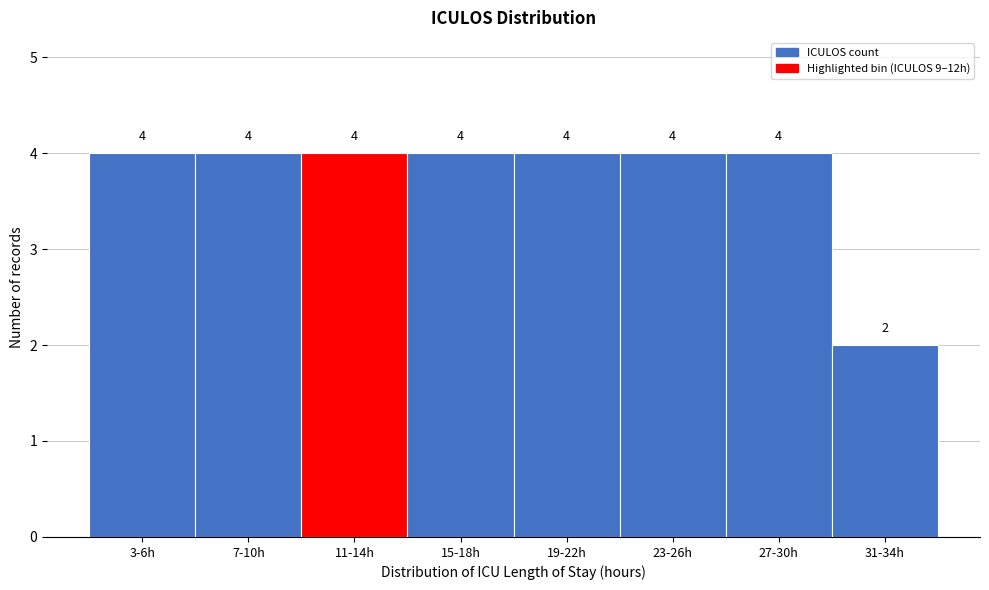

Reading left to right, transcribe all the data shown in this chart.

3-6h=4	7-10h=4	11-14h=4	15-18h=4	19-22h=4	23-26h=4	27-30h=4	31-34h=2